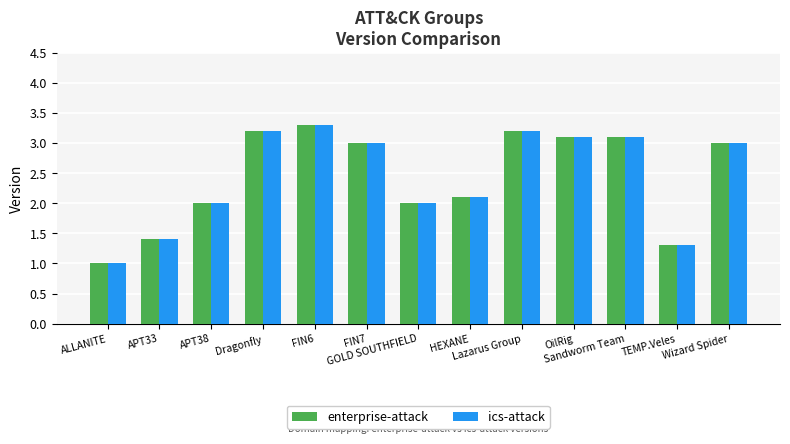

How many categories are shown in the chart?

13